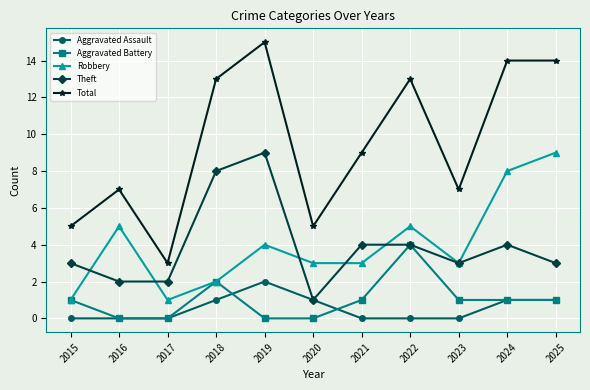

How many lines are shown in the chart?

5